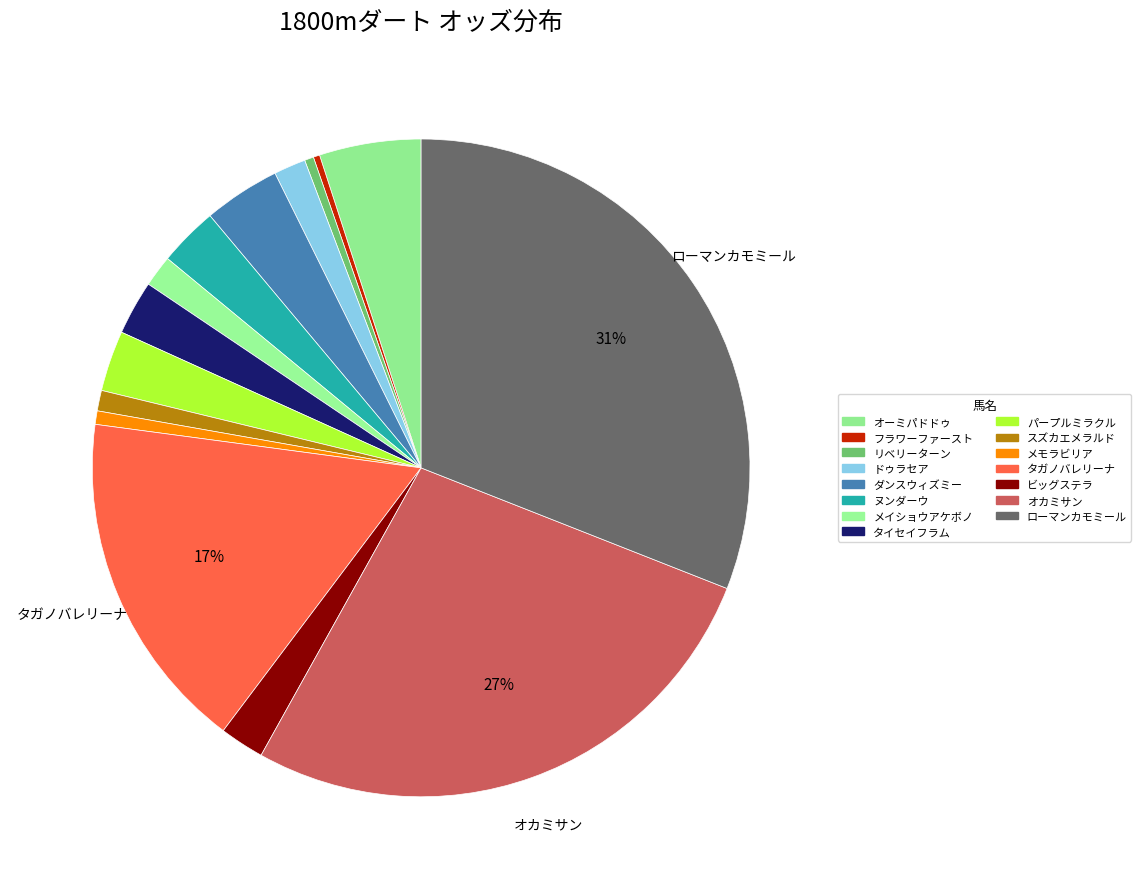

To the nearest percent, what is the average slice percentage?

7%